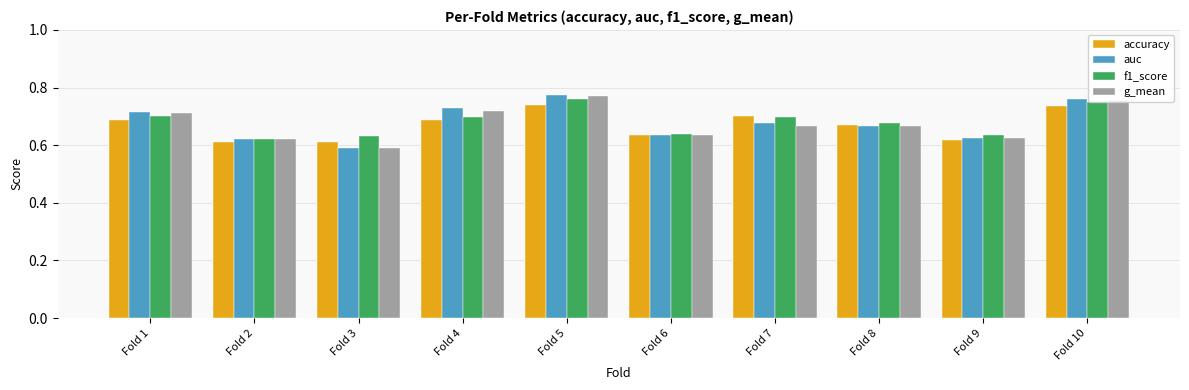

Is it true that auc equals 1.2 at Fold 8?

False